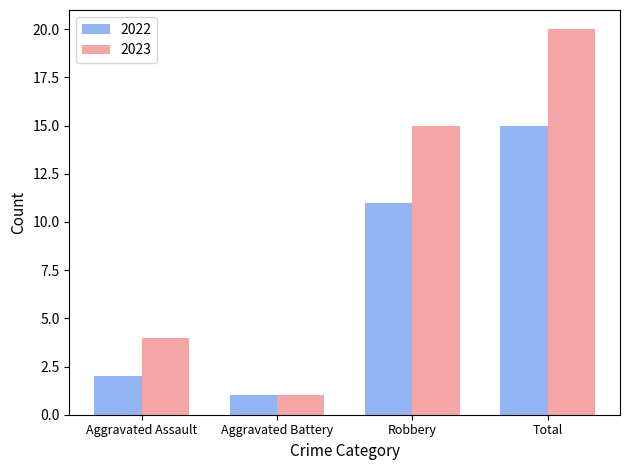

How many bars are there in total?

8